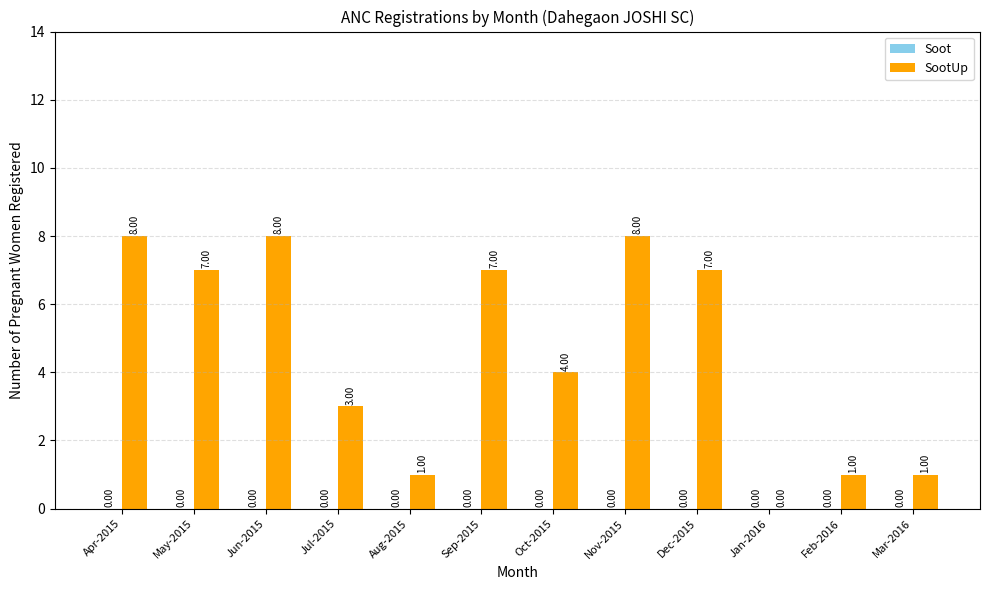

Between Oct-2015 and Jul-2015, which is larger?

Oct-2015